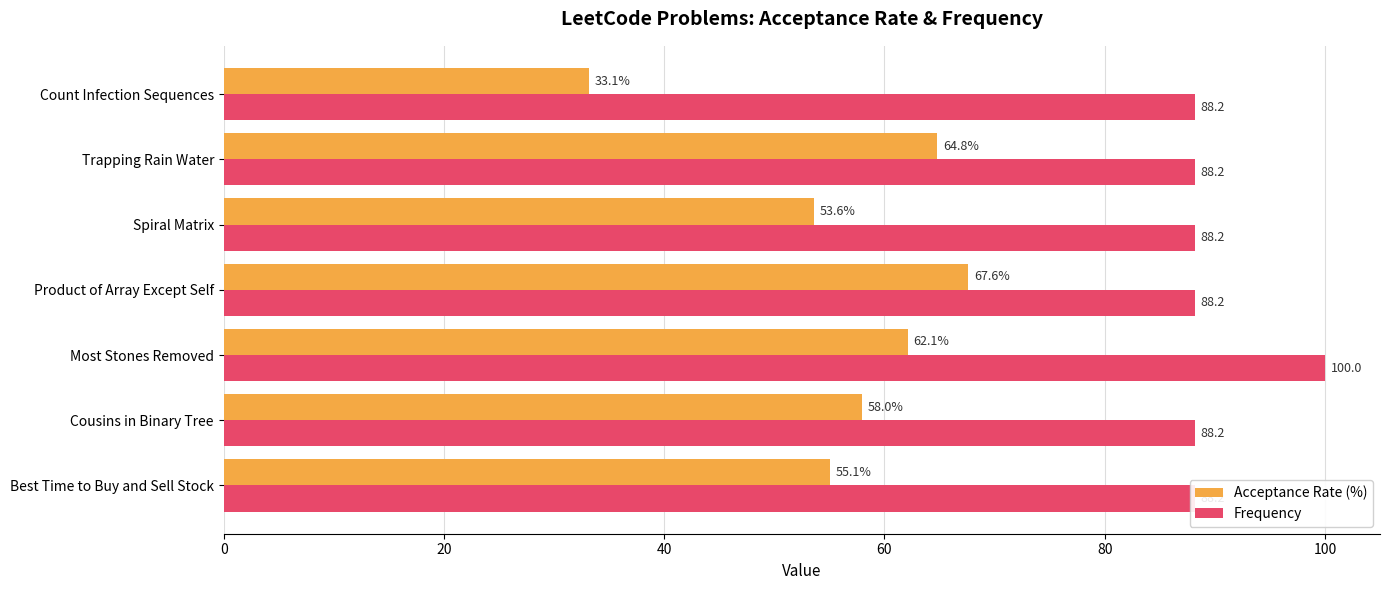

Is it true that Acceptance Rate (%) equals 75.3 at Best Time to Buy and Sell Stock?

False